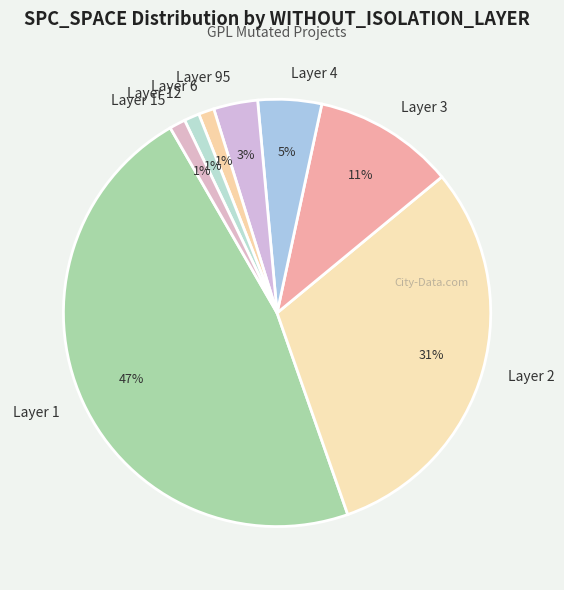

The Layer 1 slice represents 42% of the pie. True or false?

False